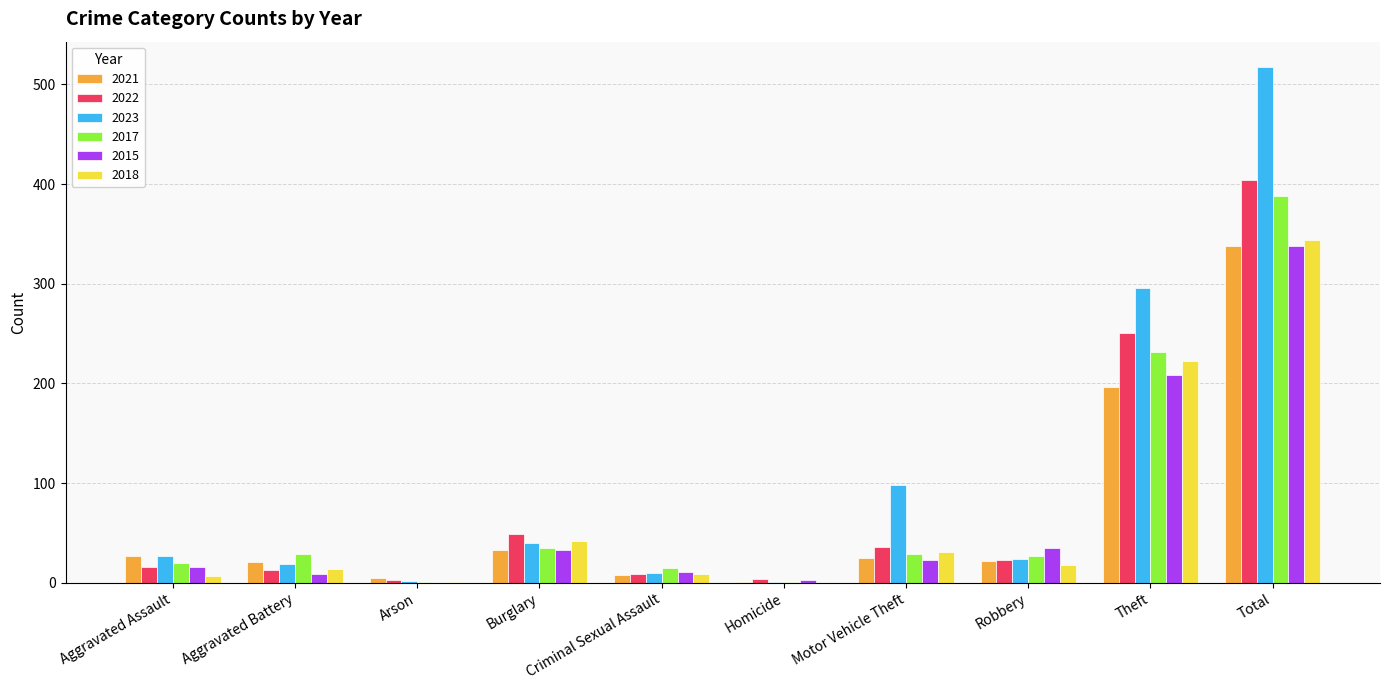

What is the greatest value displayed?

517